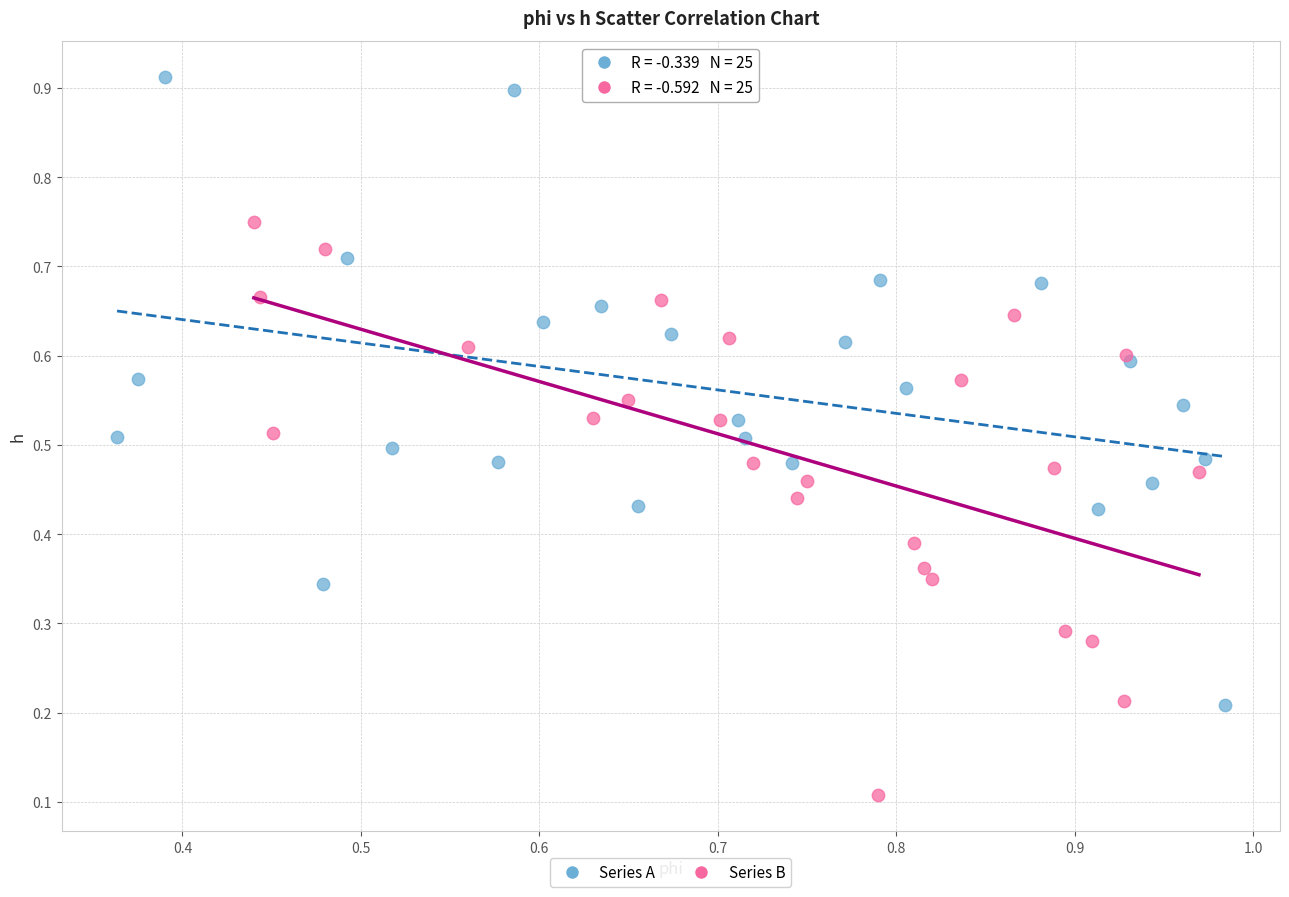

Which series has the widest spread of Y values?

Series A